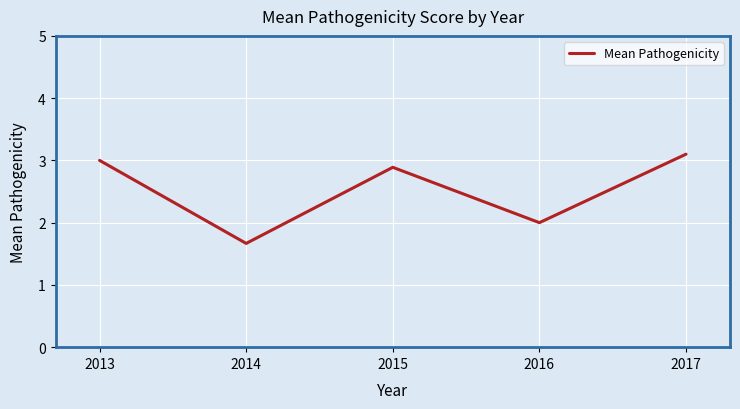

Approximately how many times larger is the value at 2016 compared to 2013?

0.7